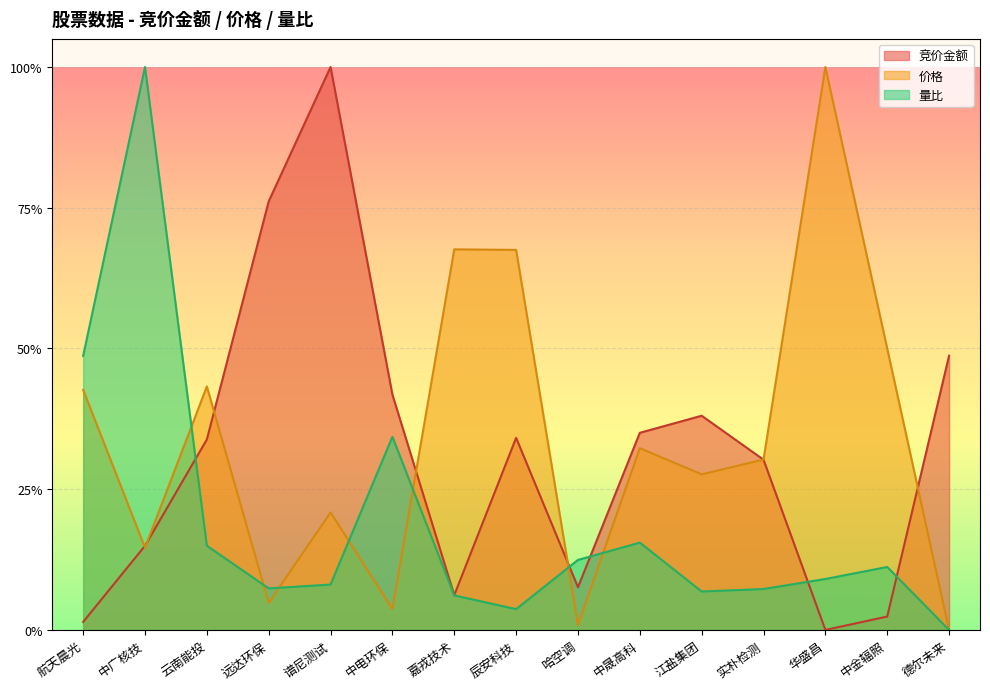

Which has a higher value, 谱尼测试 or 江盐集团?

谱尼测试